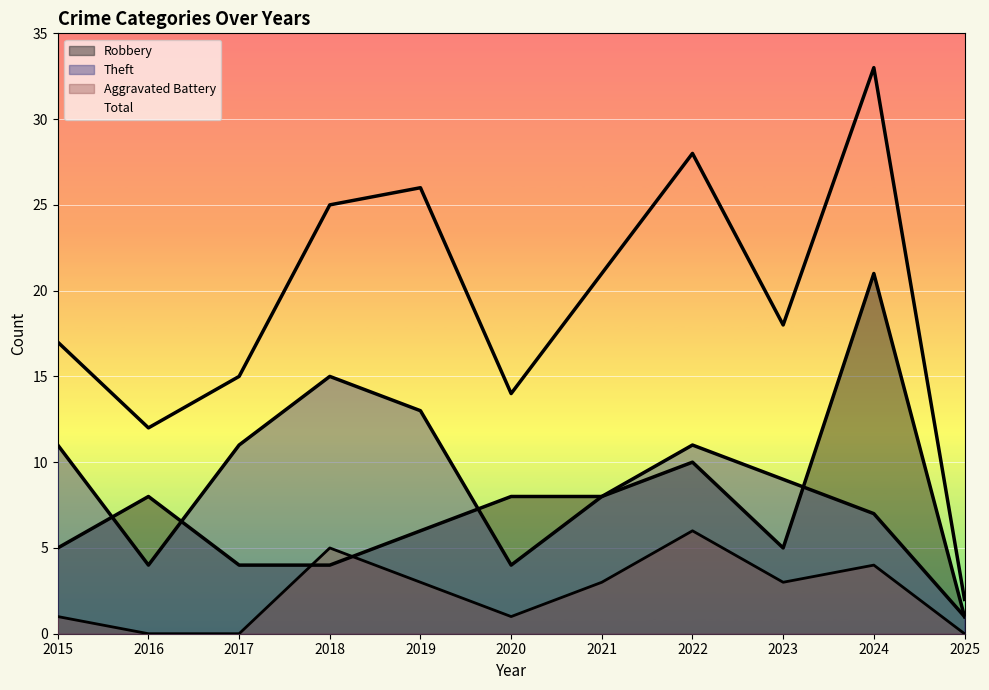

What are all the series names shown in the legend?

Robbery, Theft, Aggravated Battery, Total